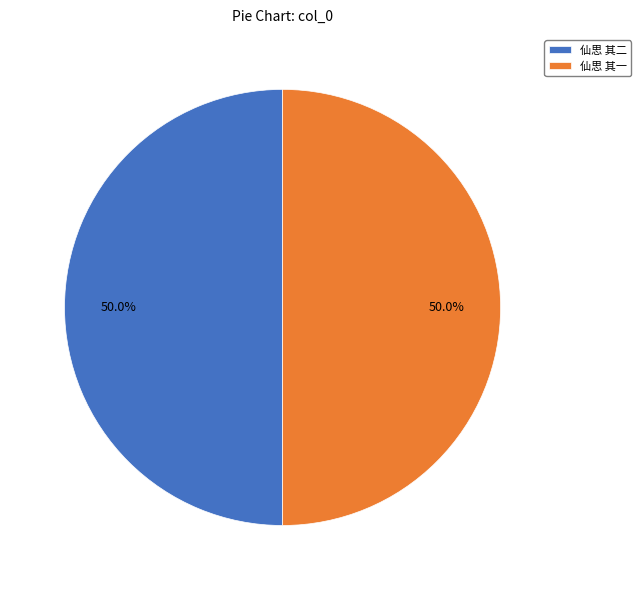

What is the ratio of the value at 仙思 其二 to the value at 仙思 其一?

1.0